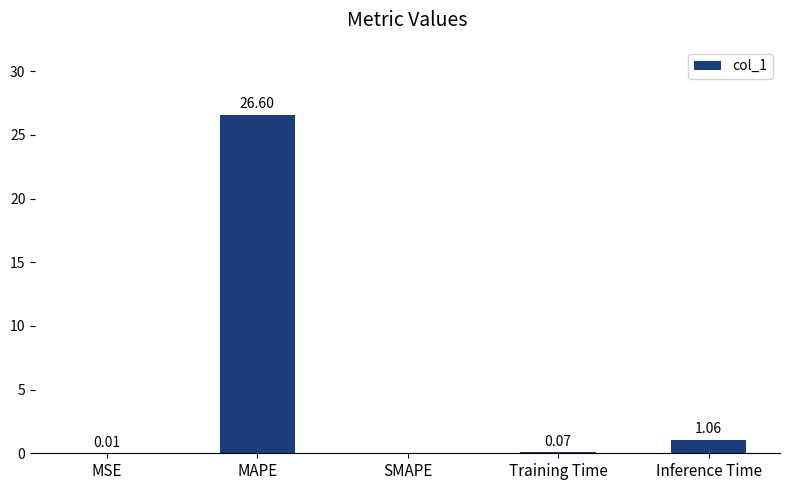

What is the sum of all values?

27.7